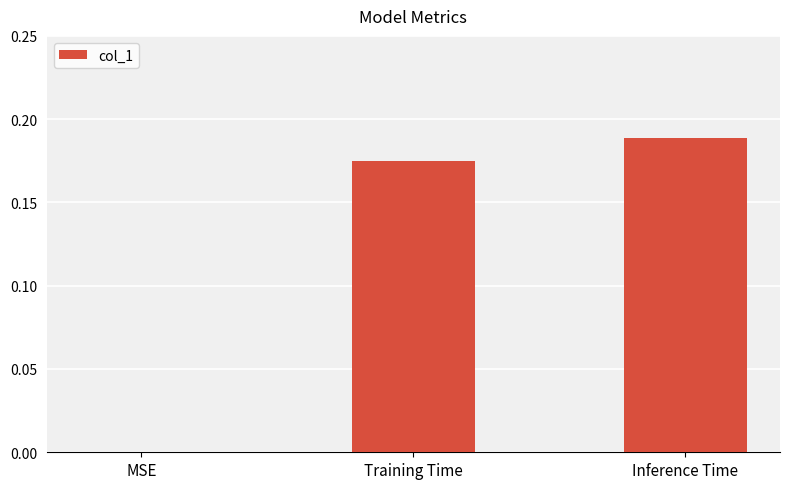

Is it true that the value at MSE is 0.0?

True